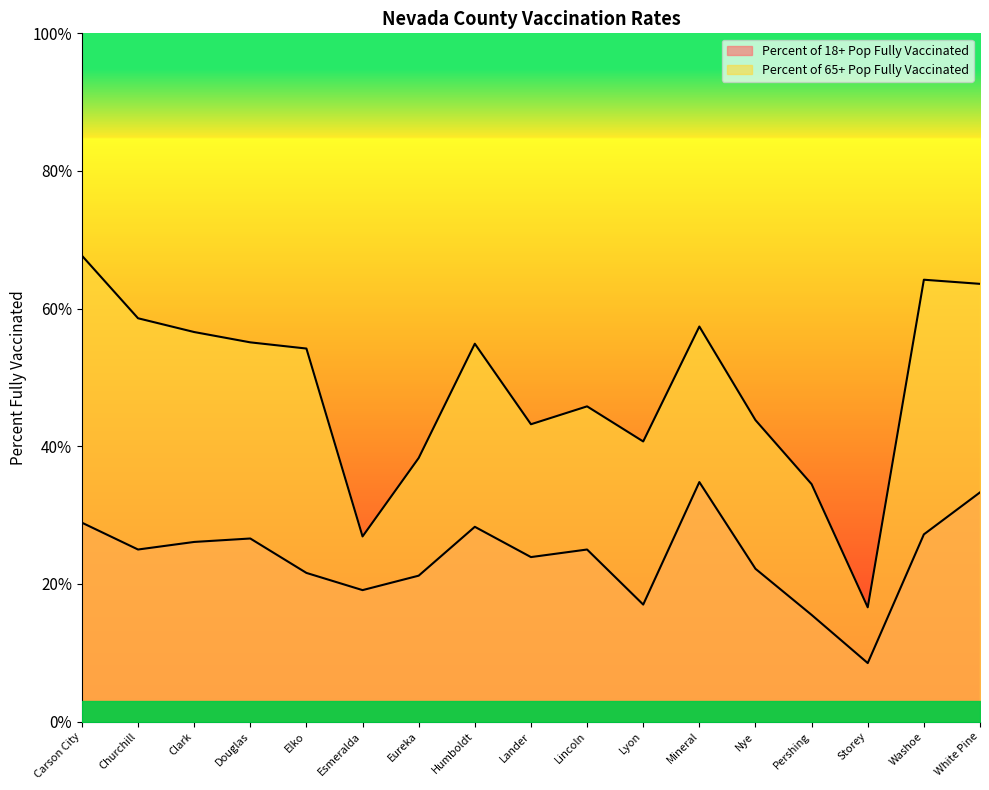

Rank the series by their average value, from highest to lowest.

Percent of 65+ Pop Fully Vaccinated, Percent of 18+ Pop Fully Vaccinated